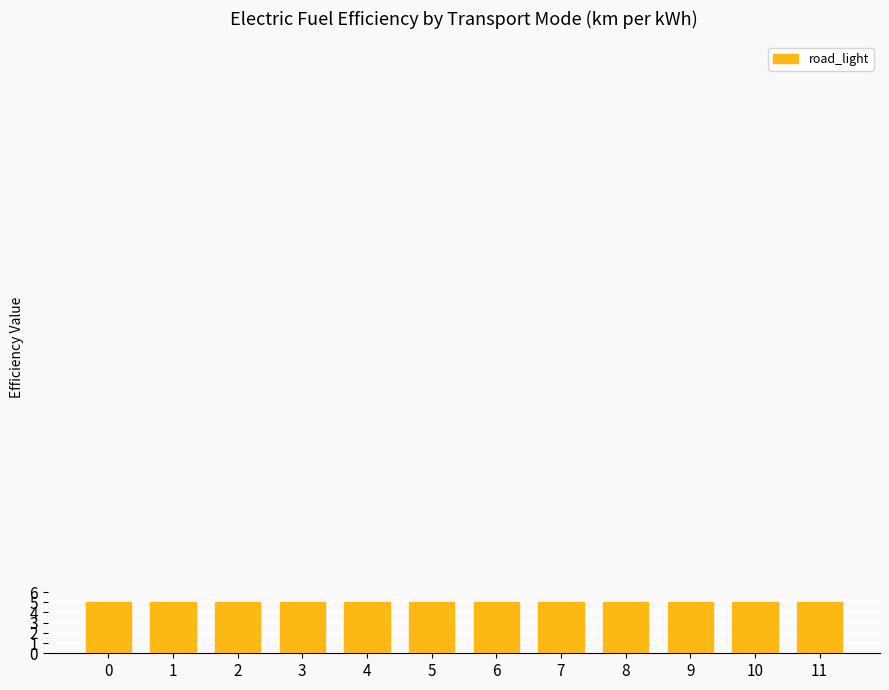

What is the average value?

5.0